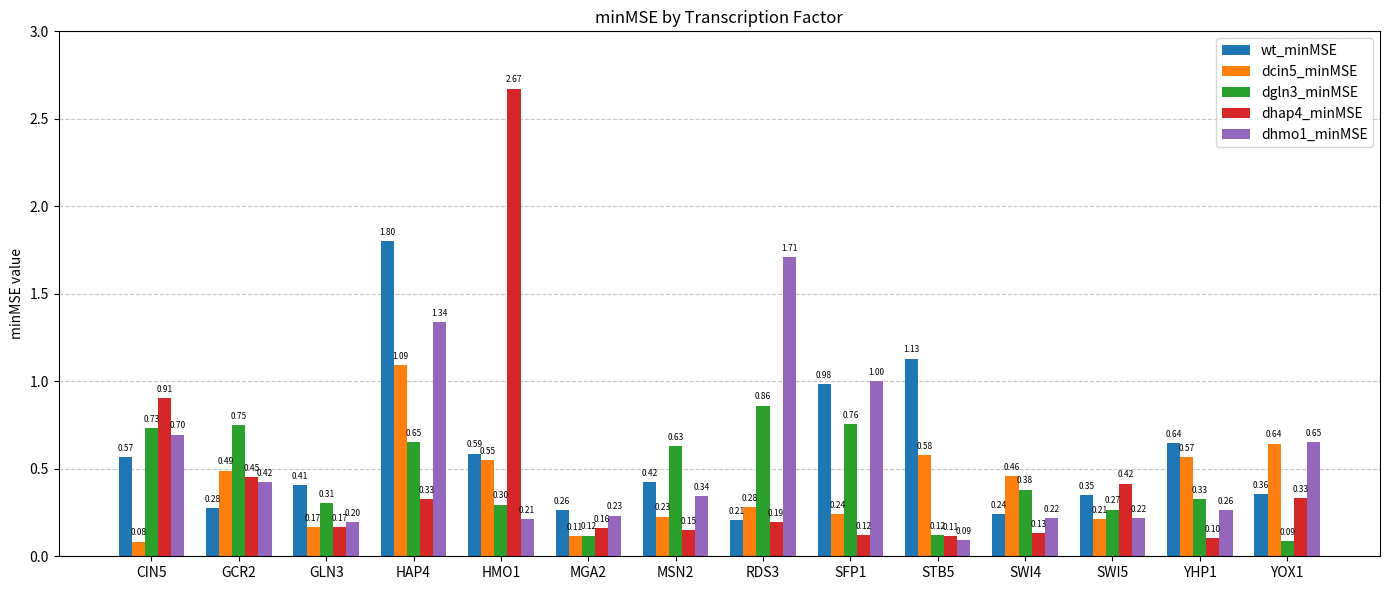

Which series has the largest range (max minus min)?

dhap4_minMSE